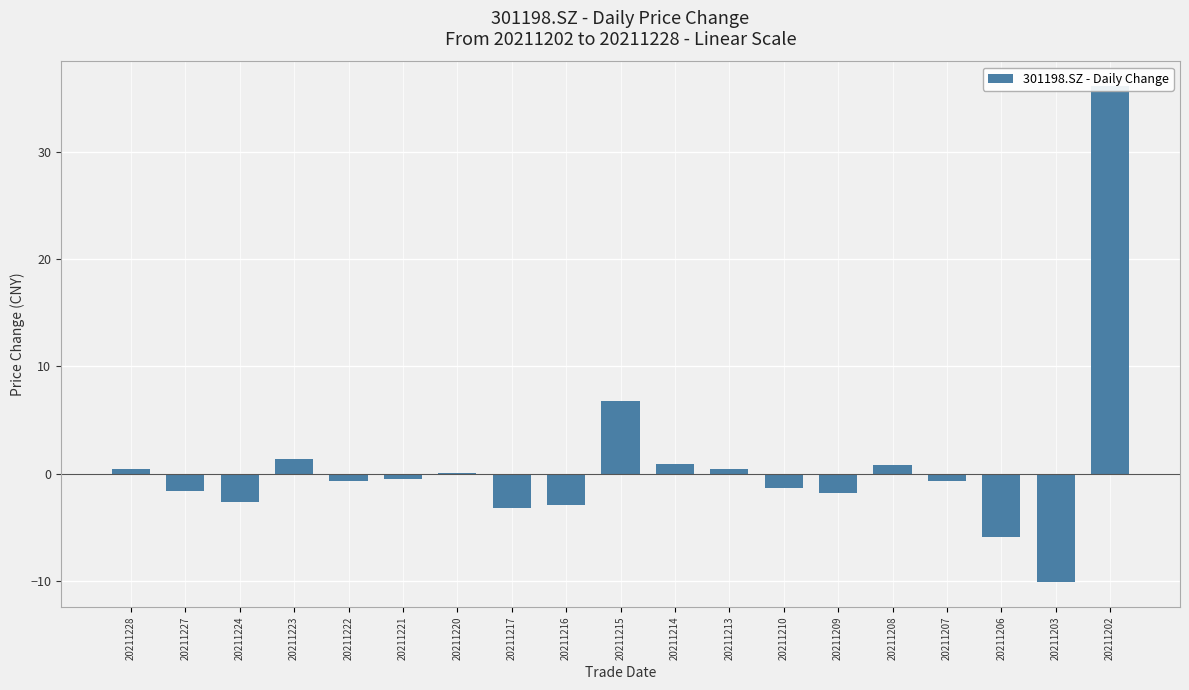

Reading right to left, list all the values displayed in this chart.

20211202=36.1	20211203=-10.2	20211206=-5.9	20211207=-0.7	20211208=0.8	20211209=-1.8	20211210=-1.3	20211213=0.4	20211214=0.9	20211215=6.7	20211216=-2.9	20211217=-3.2	20211220=0.0	20211221=-0.5	20211222=-0.7	20211223=1.3	20211224=-2.7	20211227=-1.7	20211228=0.5